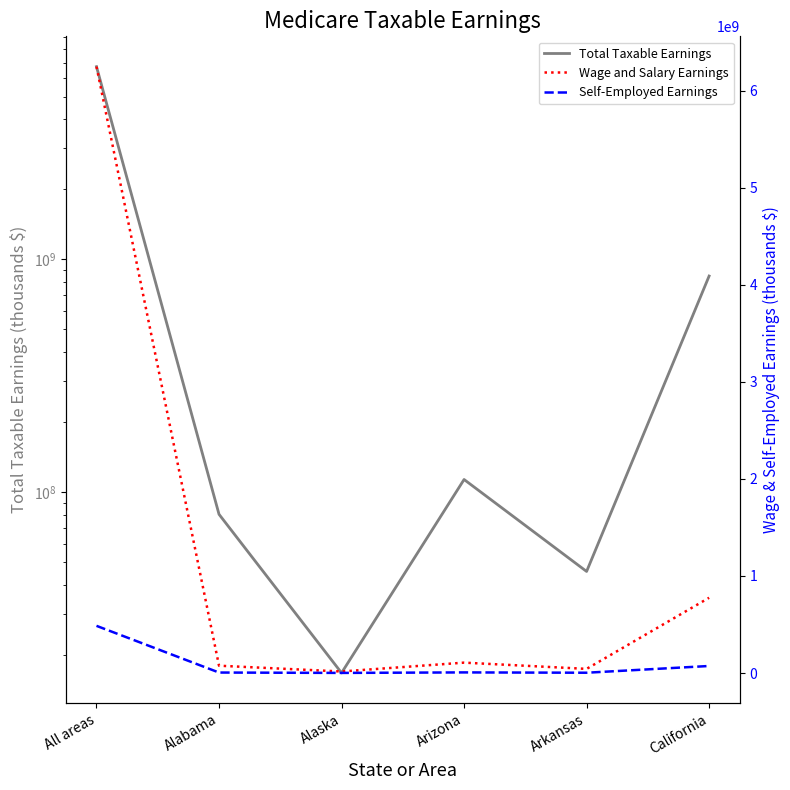

List the labels in order of Wage and Salary Earnings value, smallest first.

Alaska, Arkansas, Alabama, Arizona, California, All areas